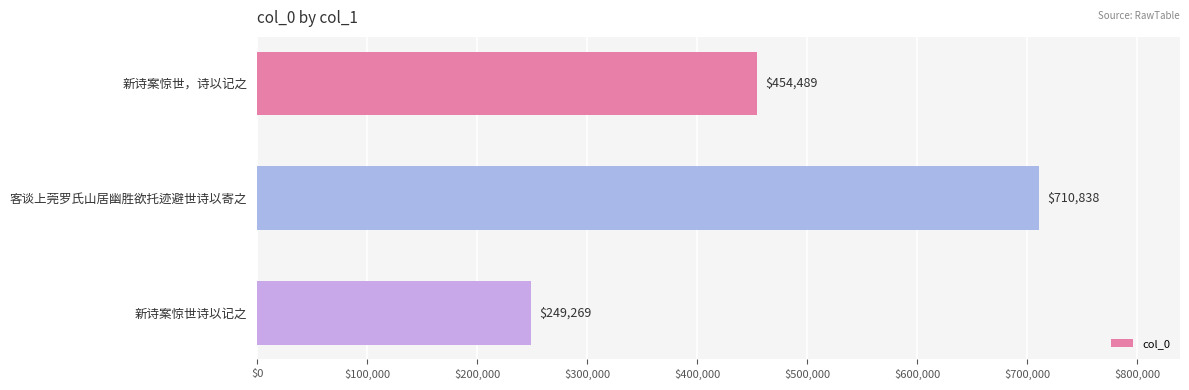

How many data points does each series have?

3